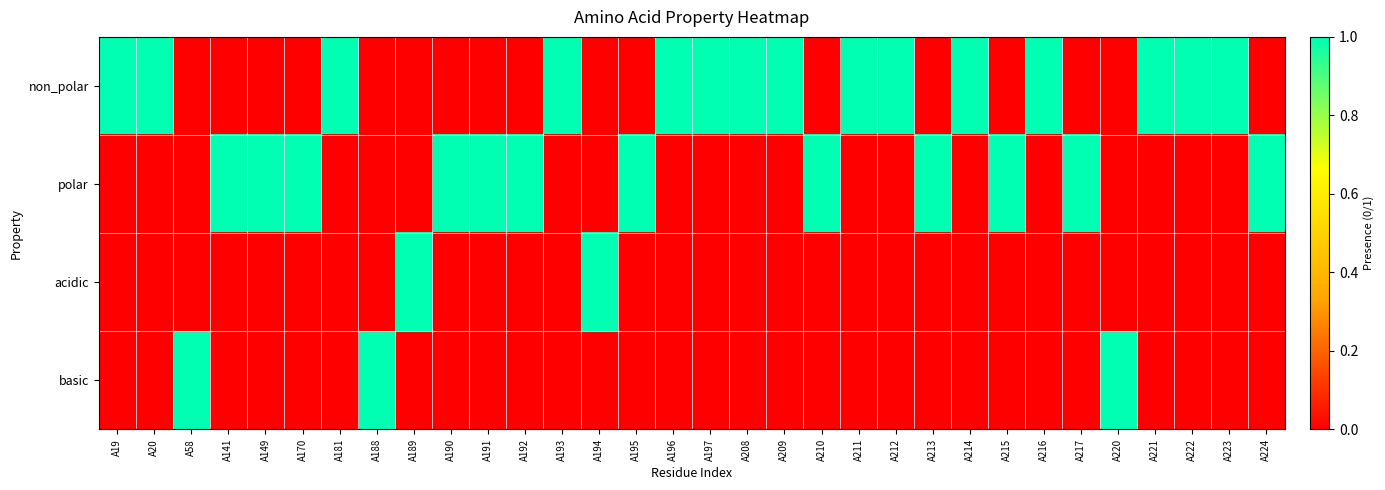

Reading left to right, transcribe all the data shown in this chart.

non_polar: A19=1	A20=1	A58=0	A141=0	A149=0	A170=0	A181=1	A188=0	A189=0	A190=0	A191=0	A192=0	A193=1	A194=0	A195=0	A196=1	A197=1	A208=1	A209=1	A210=0	A211=1	A212=1	A213=0	A214=1	A215=0	A216=1	A217=0	A220=0	A221=1	A222=1	A223=1	A224=0
polar: A19=0	A20=0	A58=0	A141=1	A149=1	A170=1	A181=0	A188=0	A189=0	A190=1	A191=1	A192=1	A193=0	A194=0	A195=1	A196=0	A197=0	A208=0	A209=0	A210=1	A211=0	A212=0	A213=1	A214=0	A215=1	A216=0	A217=1	A220=0	A221=0	A222=0	A223=0	A224=1
acidic: A19=0	A20=0	A58=0	A141=0	A149=0	A170=0	A181=0	A188=0	A189=1	A190=0	A191=0	A192=0	A193=0	A194=1	A195=0	A196=0	A197=0	A208=0	A209=0	A210=0	A211=0	A212=0	A213=0	A214=0	A215=0	A216=0	A217=0	A220=0	A221=0	A222=0	A223=0	A224=0
basic: A19=0	A20=0	A58=1	A141=0	A149=0	A170=0	A181=0	A188=1	A189=0	A190=0	A191=0	A192=0	A193=0	A194=0	A195=0	A196=0	A197=0	A208=0	A209=0	A210=0	A211=0	A212=0	A213=0	A214=0	A215=0	A216=0	A217=0	A220=1	A221=0	A222=0	A223=0	A224=0